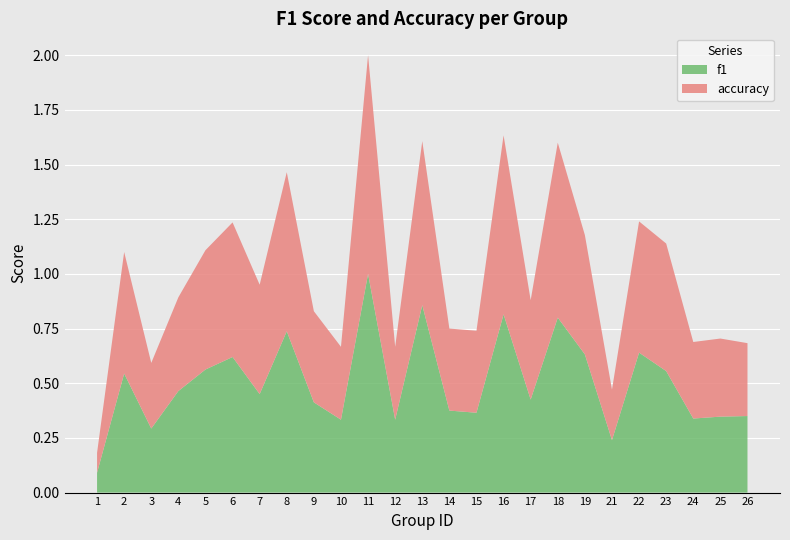

At which category is the sum across all series the highest?

11